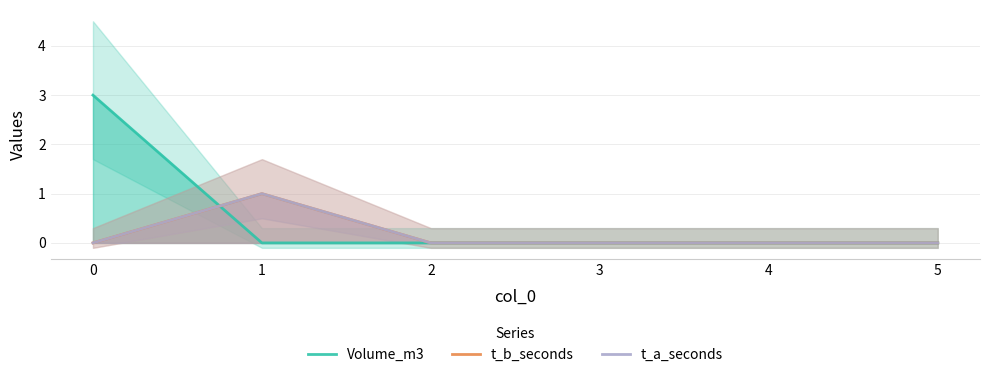

What is the sum of the t_b_seconds values at 1 and 4?

1